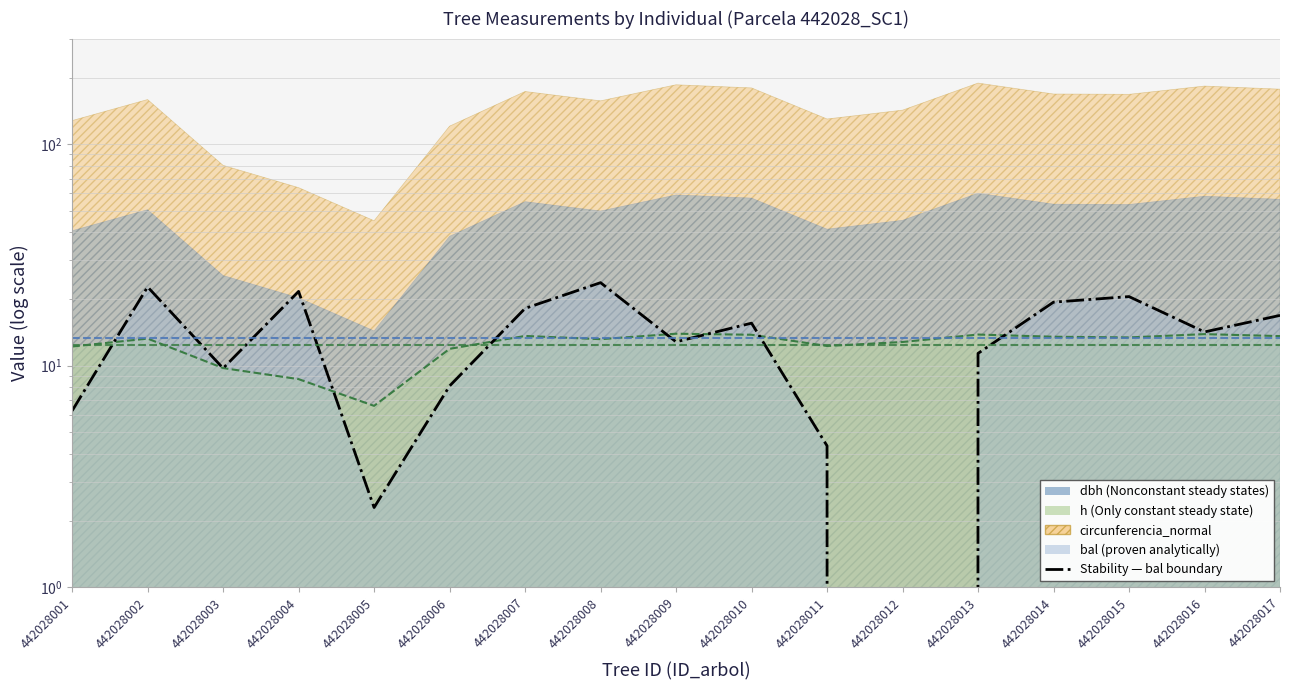

The bal series shows 20.5 at 442028015. True or false?

True